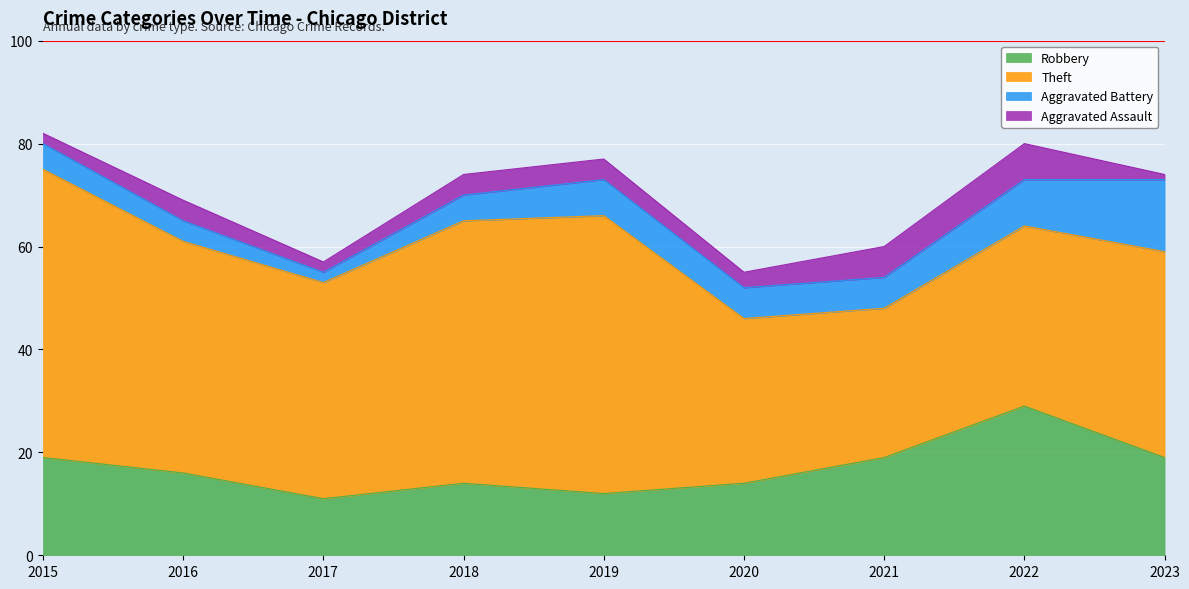

At which category is the sum across all series the highest?

2015